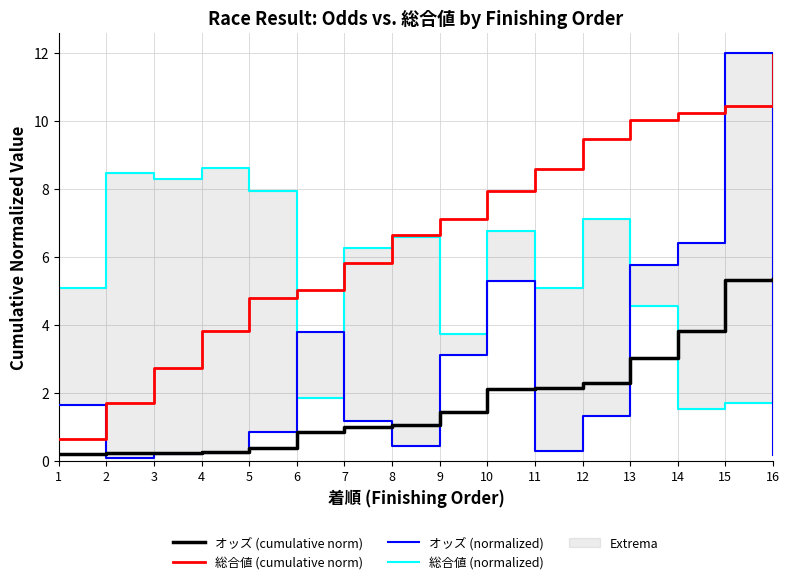

True or false: オッズ (normalized) has a value of 6.4 at 14.

True